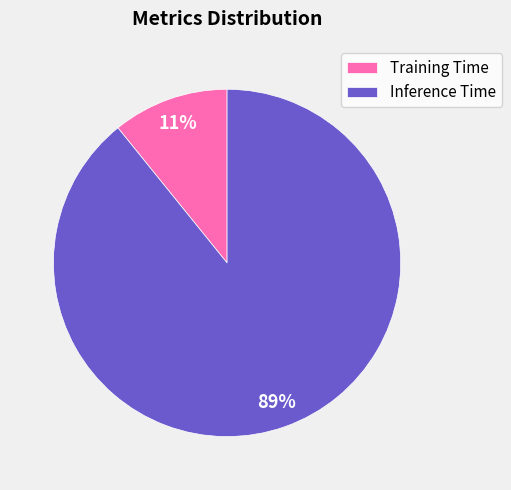

What is the largest slice in the pie chart?

Inference Time